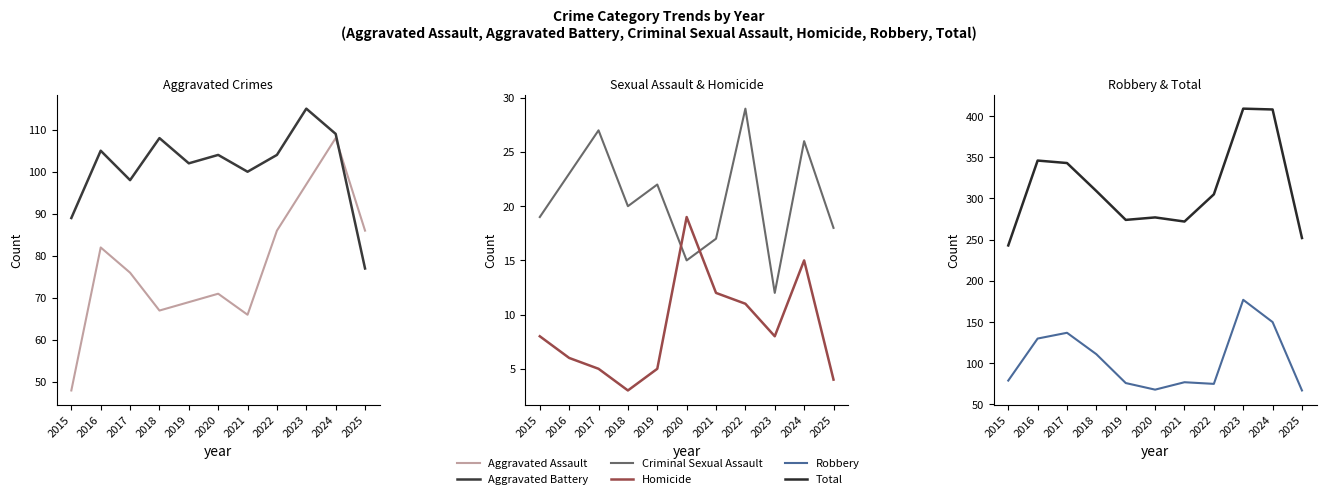

What is the difference between the highest and lowest values at 2019?

269